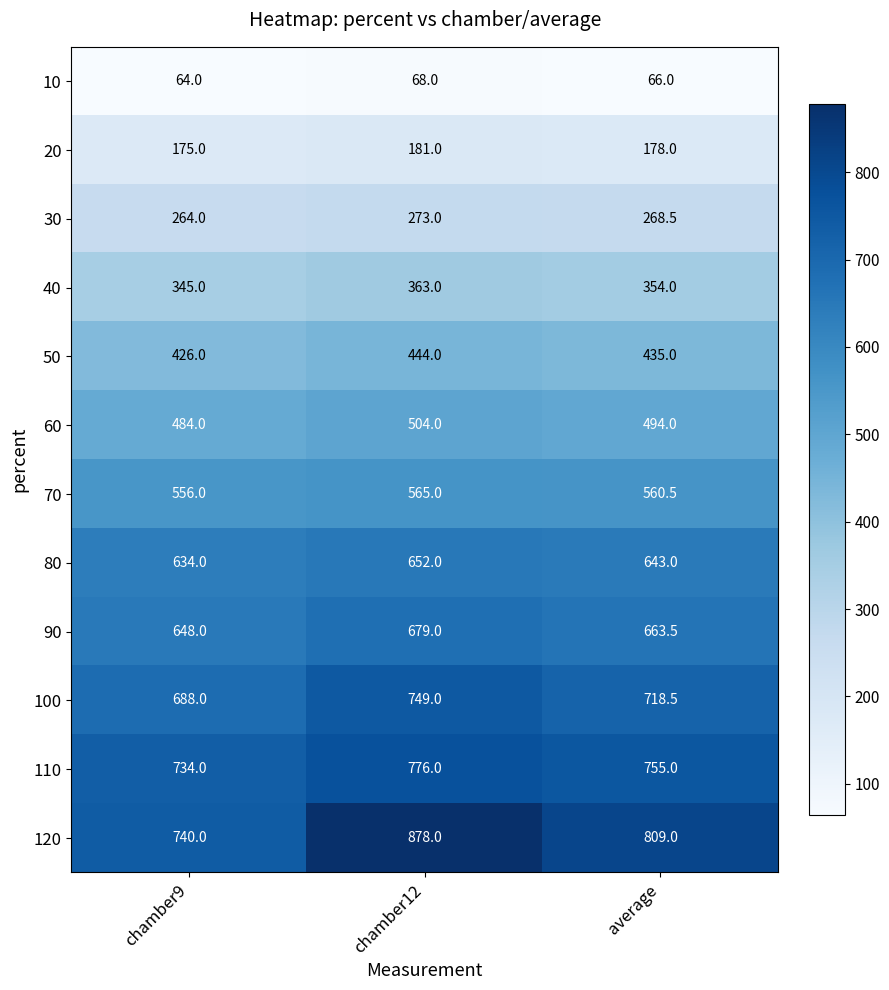

What is the spread (max minus min) of values at average?

743.0